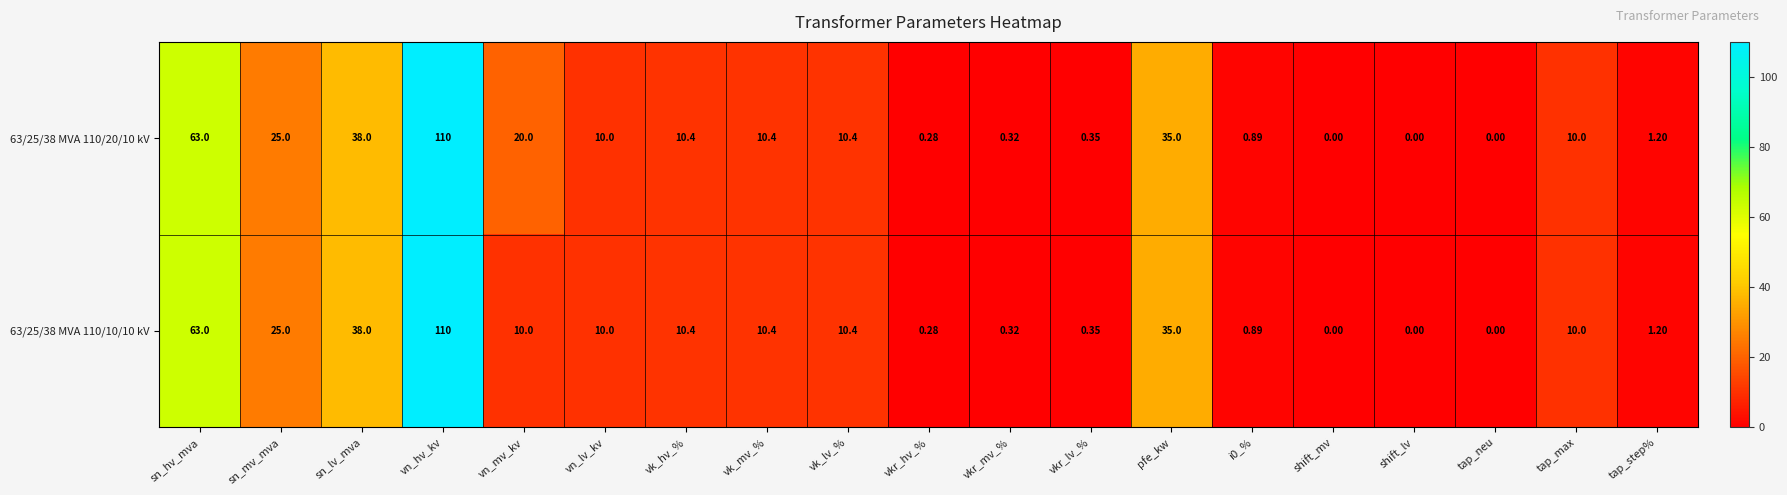

Which category has the highest value in the 63/25/38 MVA 110/10/10 kV series?

vn_hv_kv